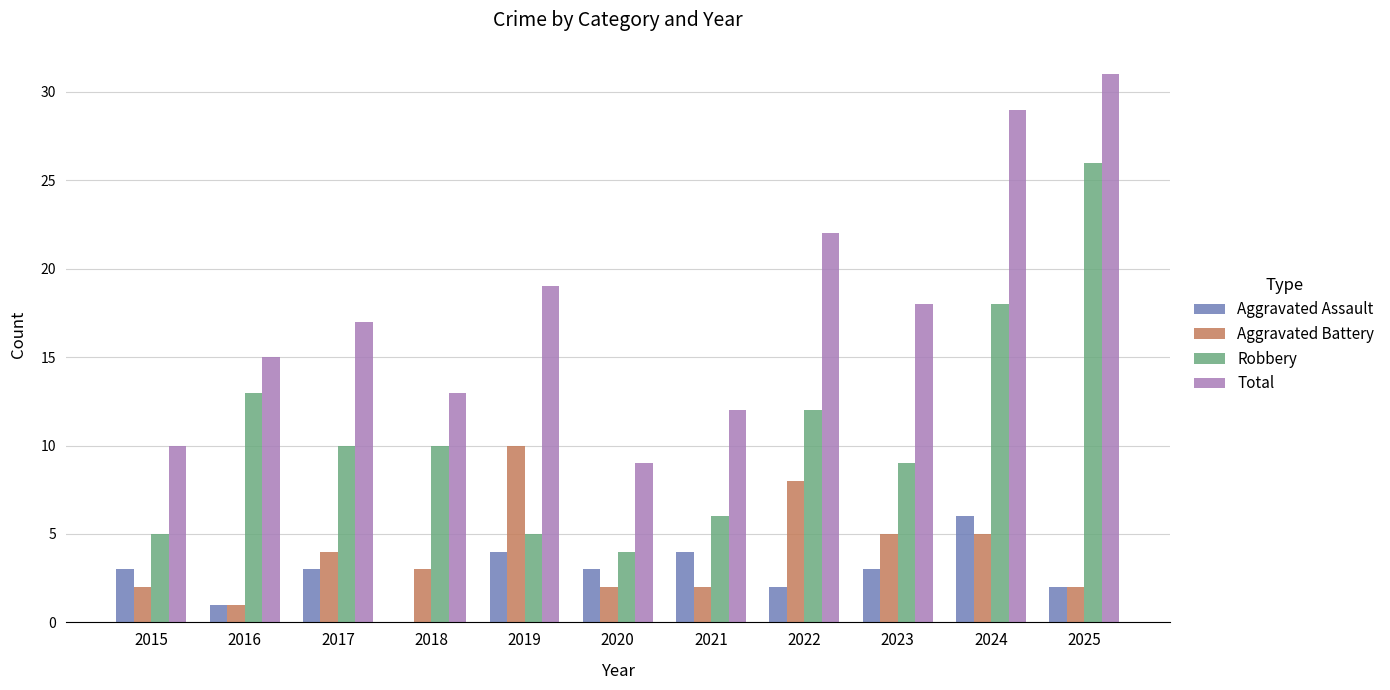

At which label is Robbery closest to 15?

2016